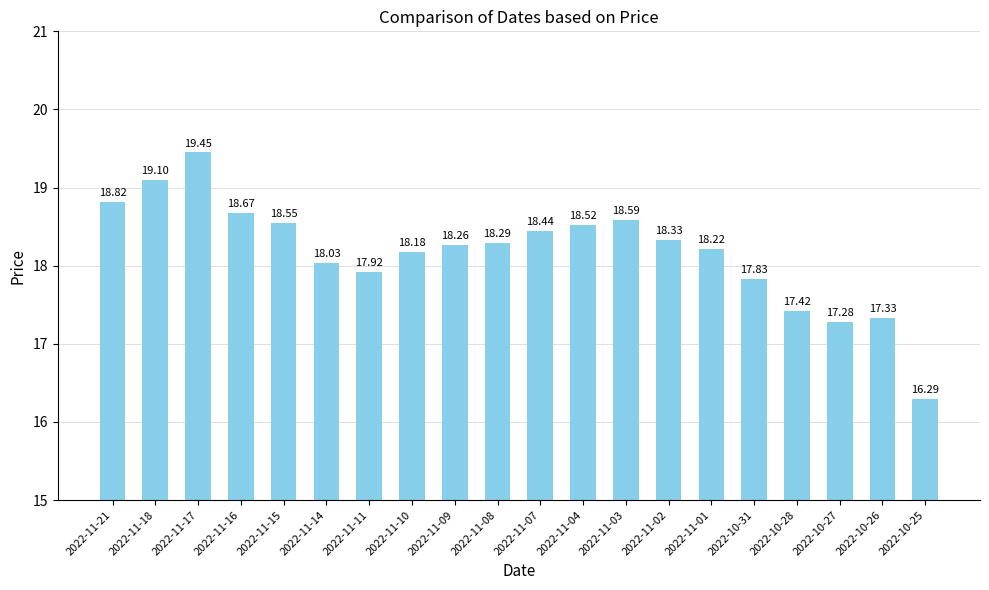

How many data points are less than 18?

6